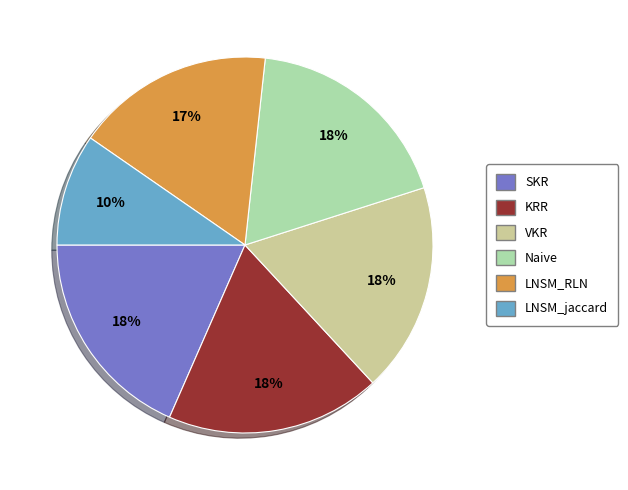

How many slices are in this pie chart?

6